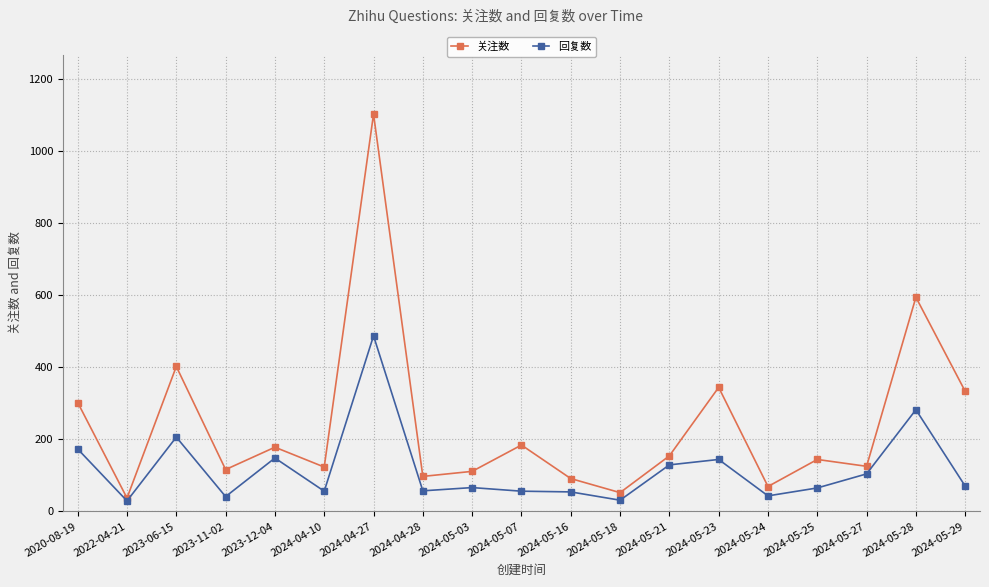

What is the spread (max minus min) of values at 2024-04-27?

615